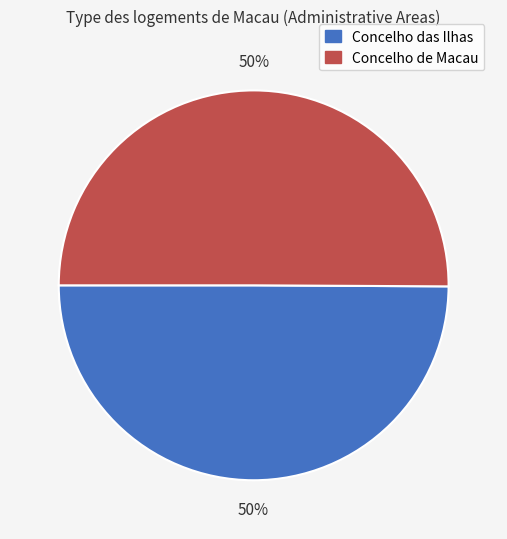

Do Concelho das Ilhas and Concelho de Macau together represent more than half of the pie?

Yes